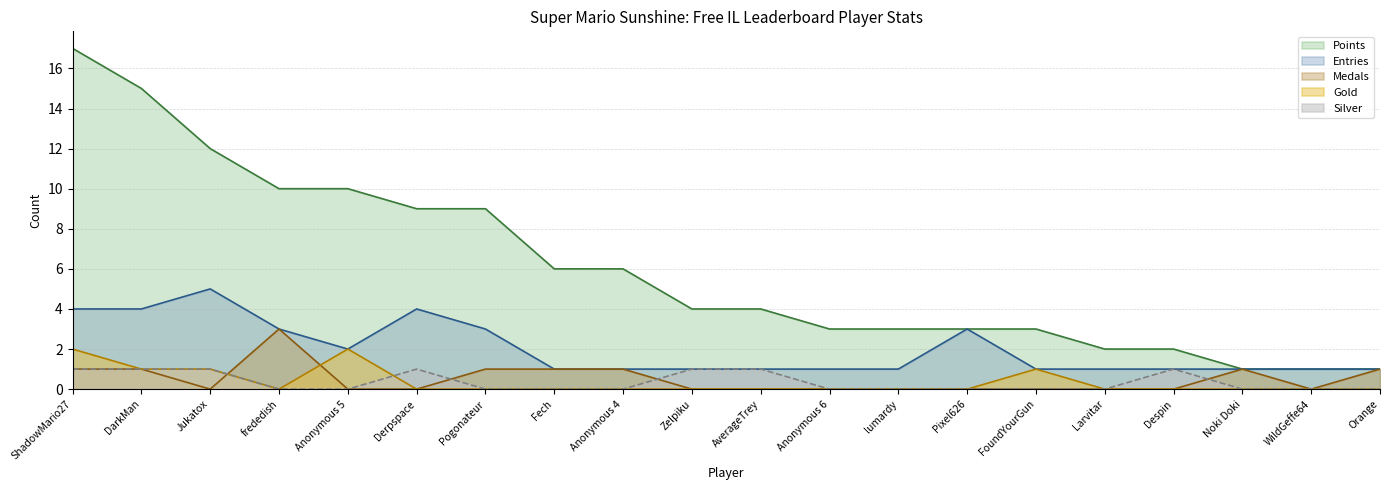

Where is the first local minimum for Gold?

frededish